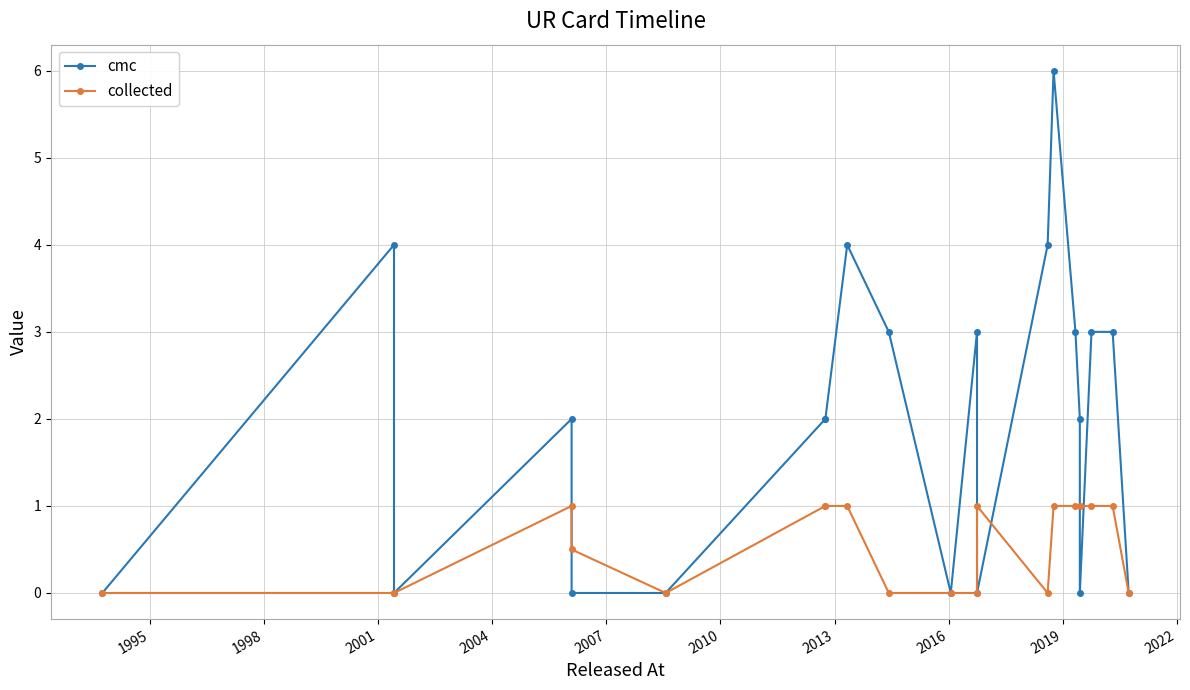

List the series in order of their overall mean, lowest first.

collected, cmc